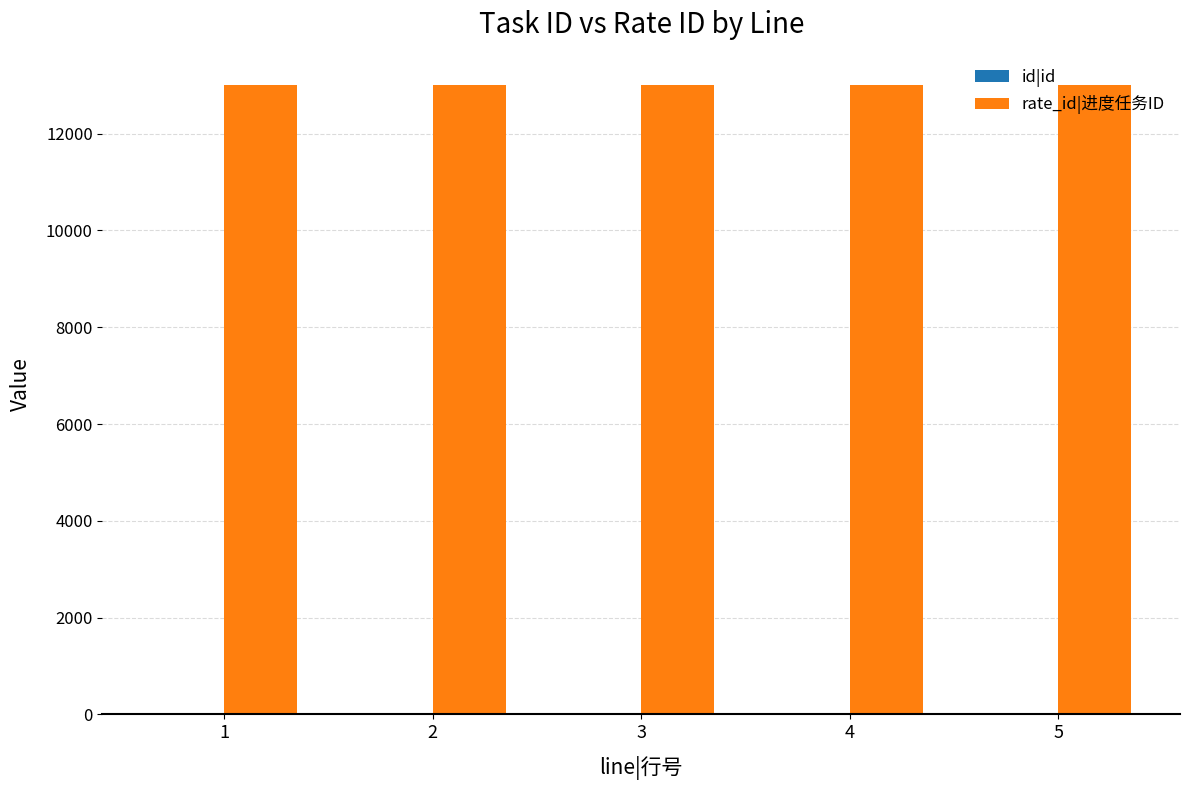

Which series has the largest total across all categories?

rate_id|进度任务ID